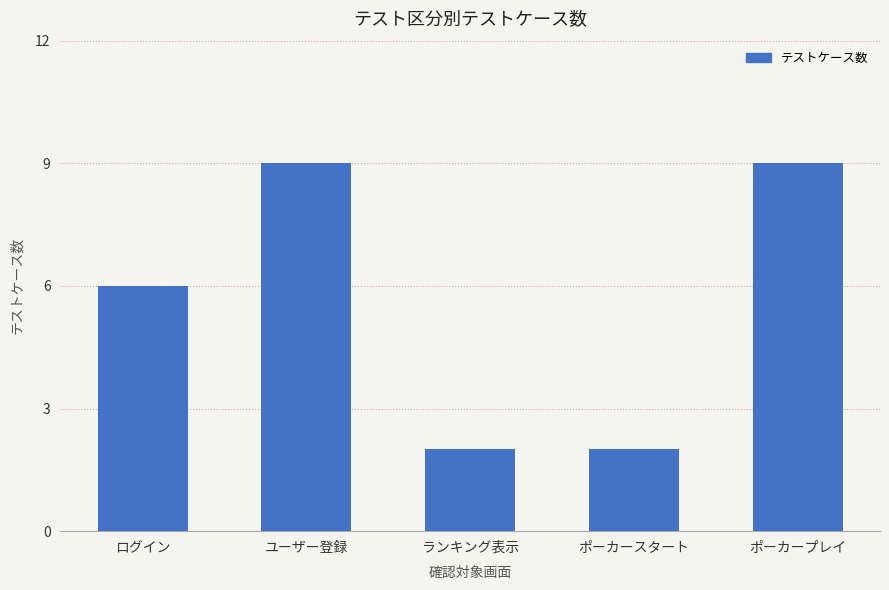

What is the ratio of the value at ポーカープレイ to the value at ポーカースタート?

4.5